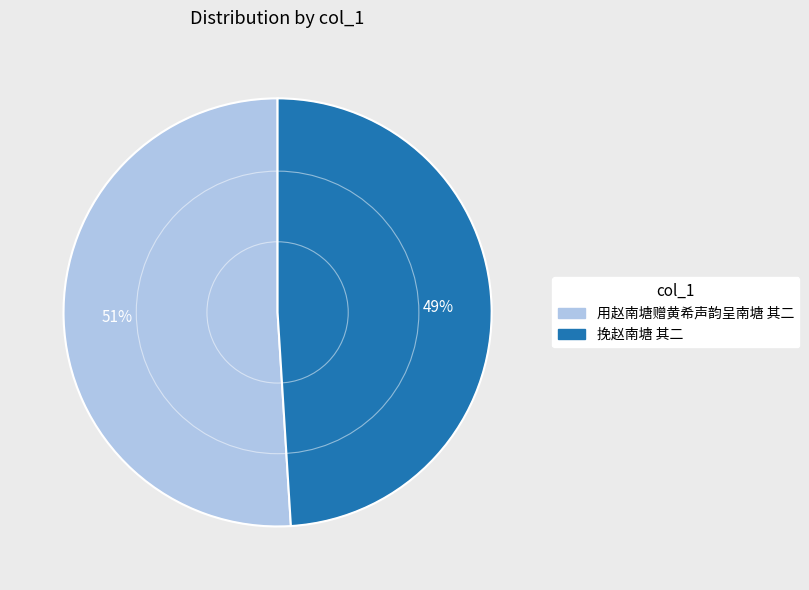

Count the number of slices in the pie.

2